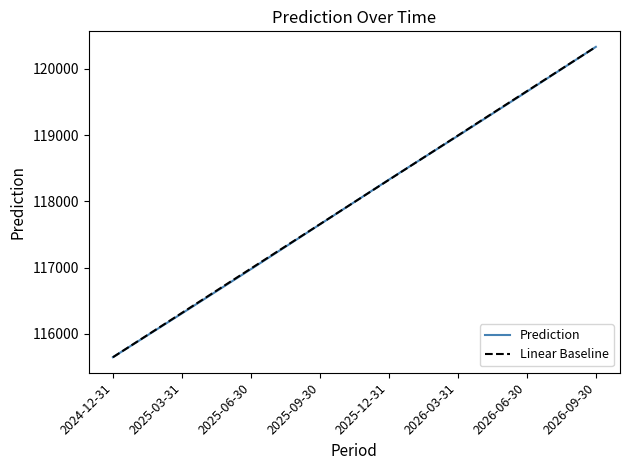

What is the maximum value shown in the chart?

120334.1